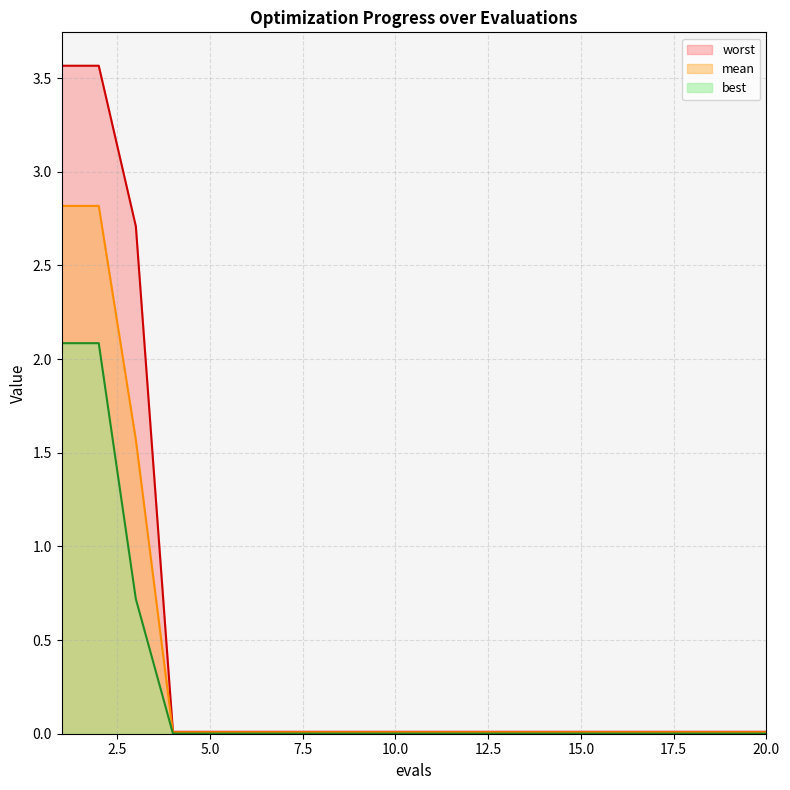

What is the maximum value shown in the chart?

3.6